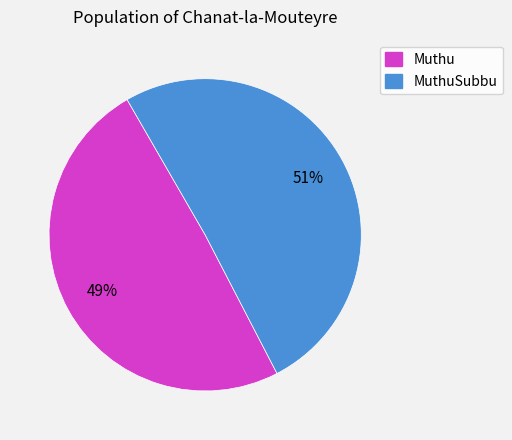

To the nearest percent, what is the average slice percentage?

50%